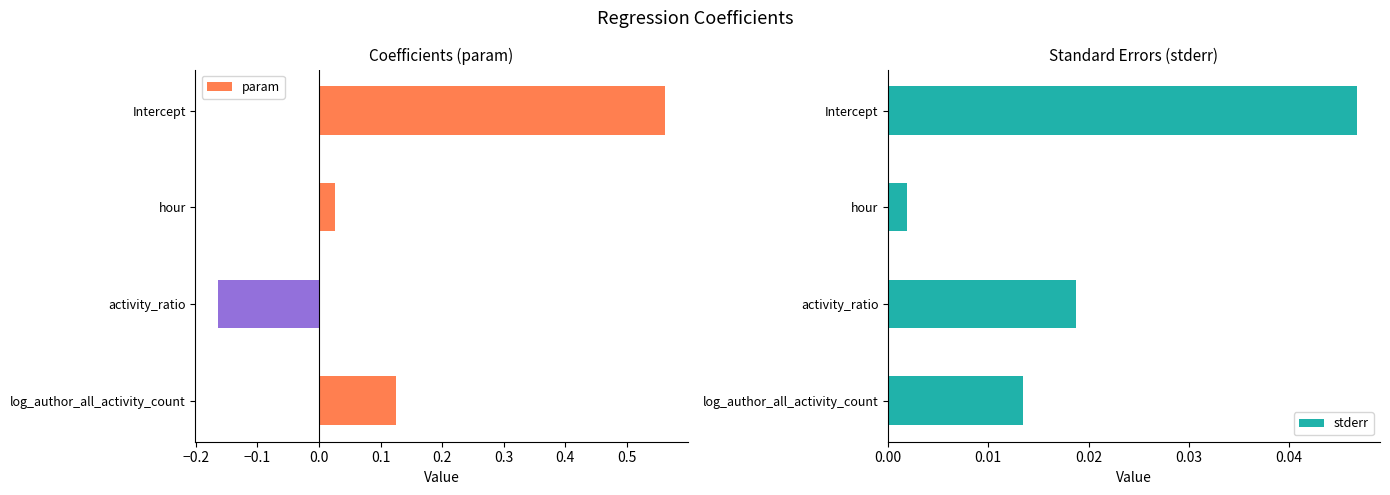

How many series are shown in this chart?

2